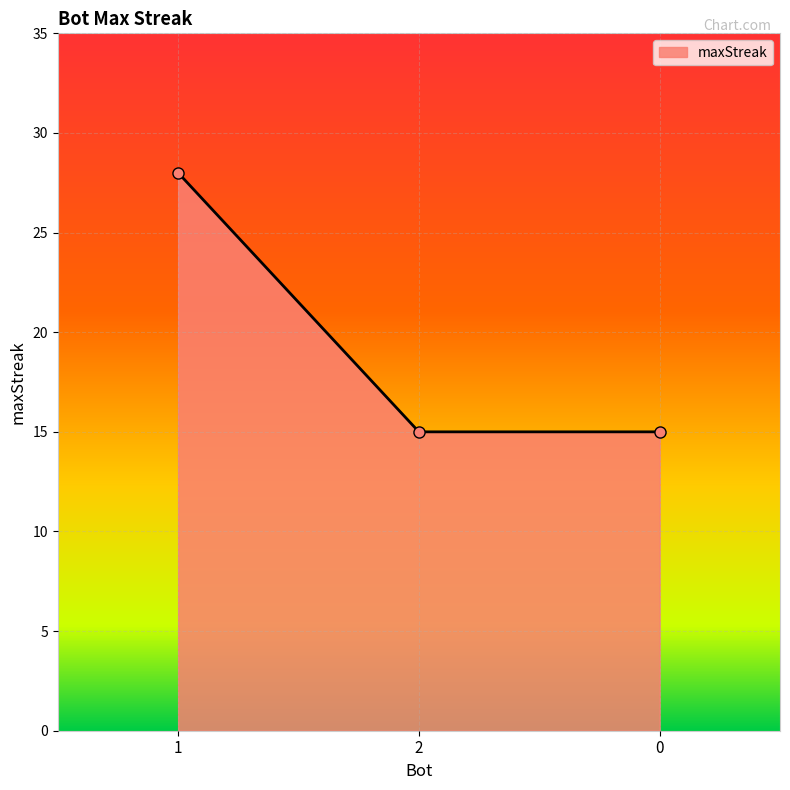

True or false: the data shows 24 at 0.

False